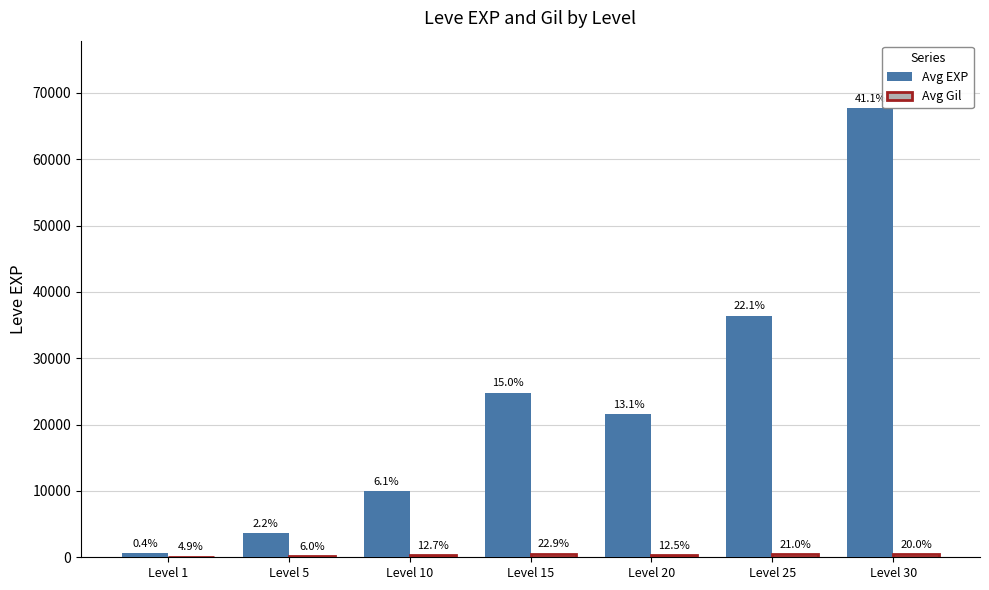

Are the bars horizontal?

No